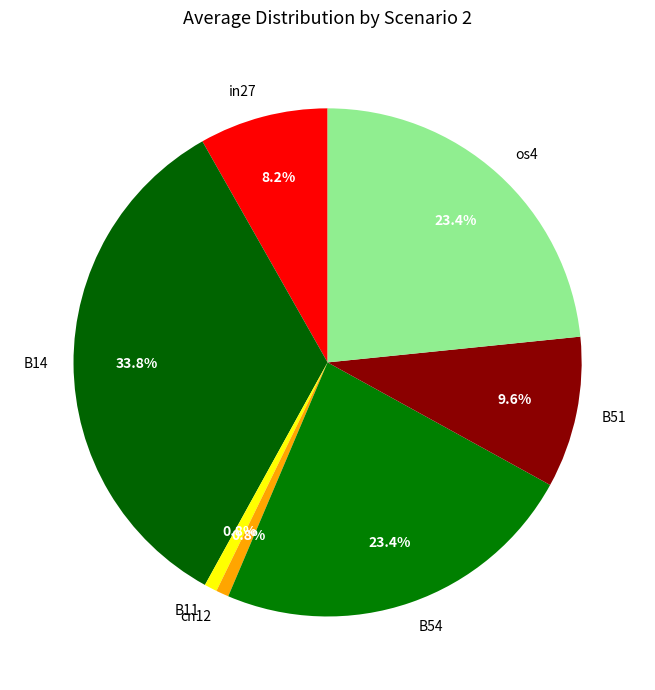

Is it true that in27 is 15% of the pie?

False